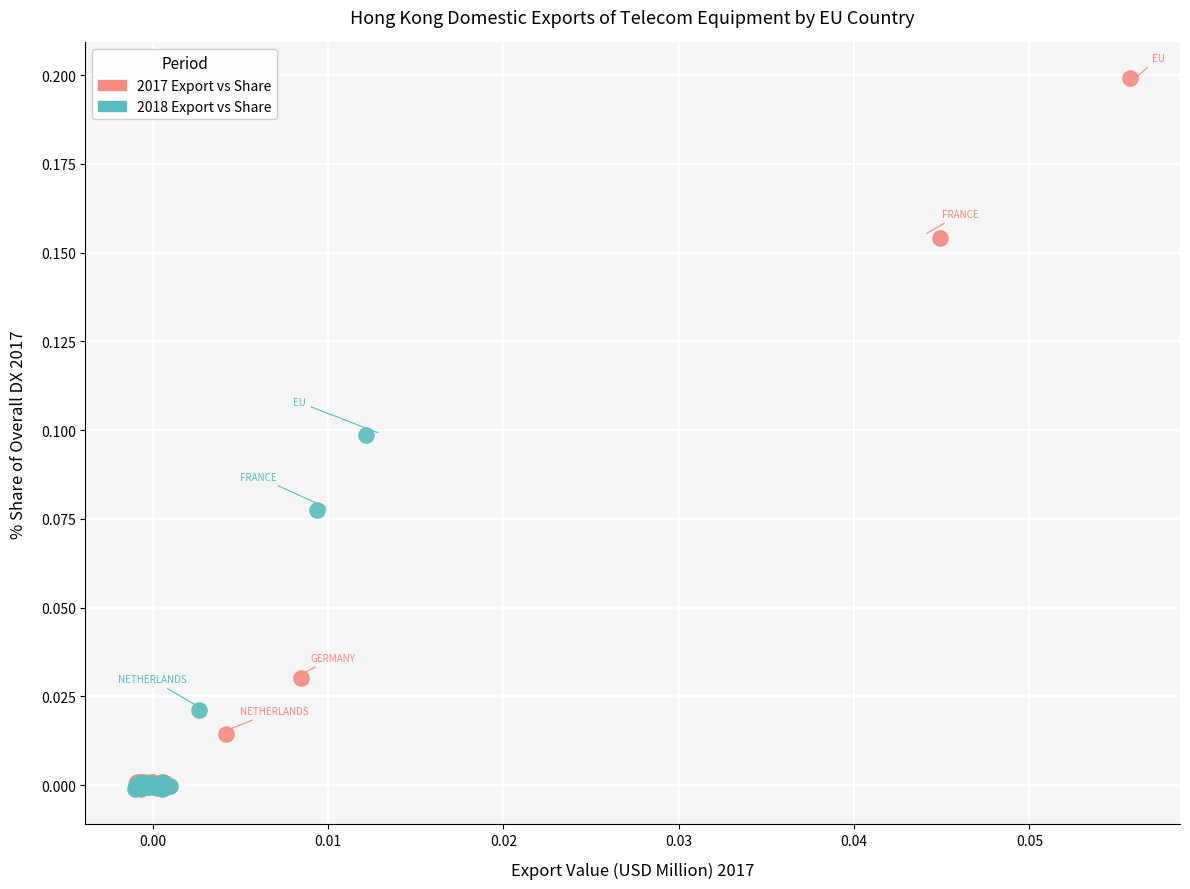

Which series has the widest spread of Y values?

2017 Export vs Share